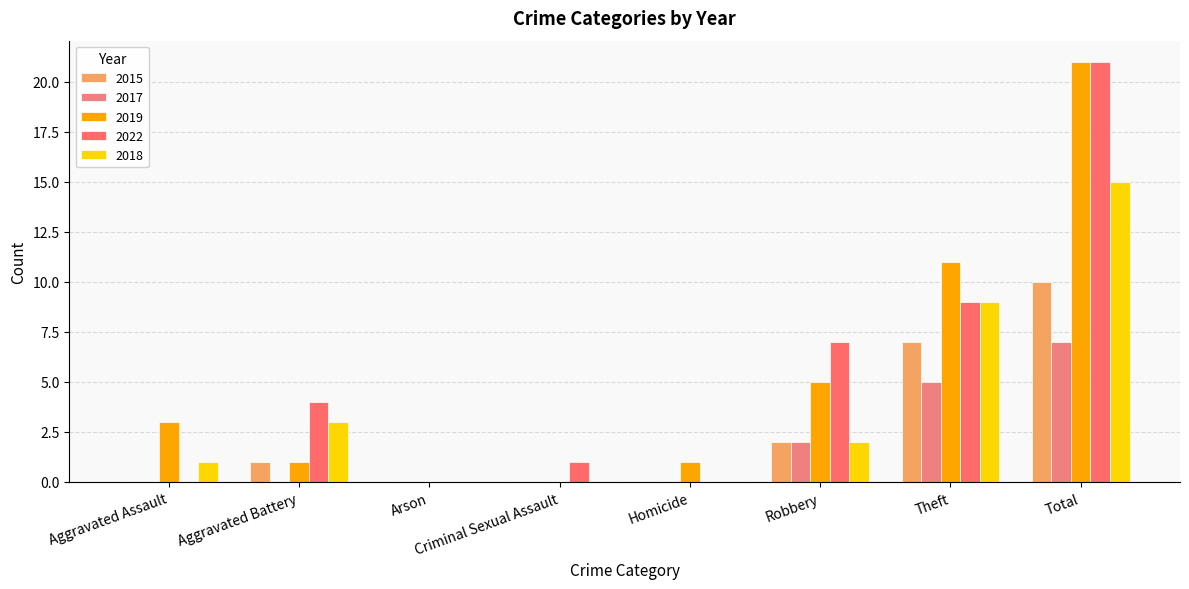

True or false: 2017 has a value of -4 at Criminal Sexual Assault.

False